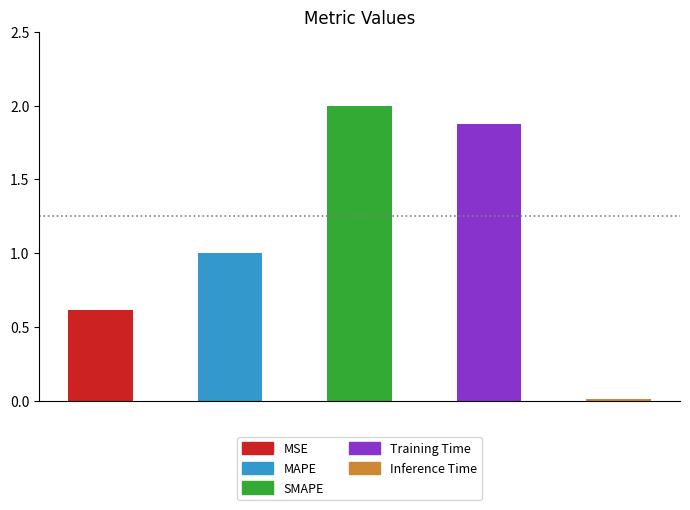

Which has a higher value, MAPE or MSE?

MAPE